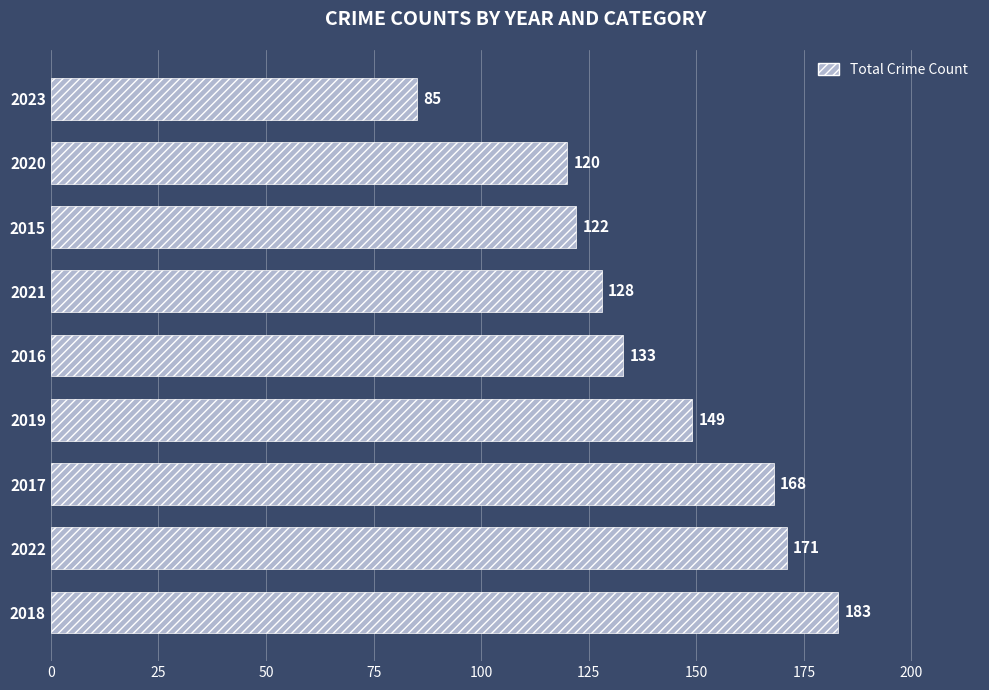

Read the value at 2021.

128